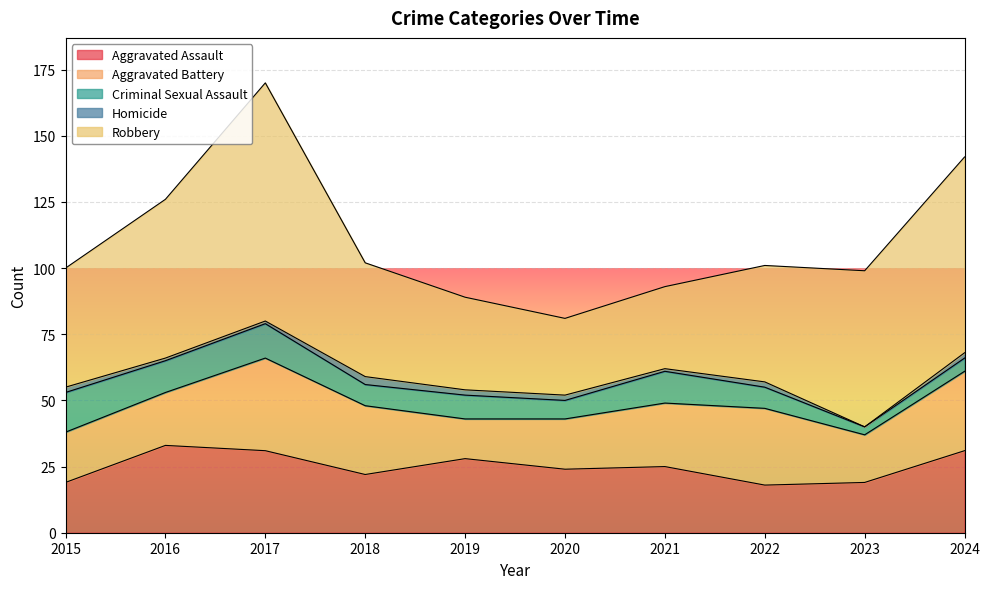

True or false: Robbery has a value of 12 at 2018.

False